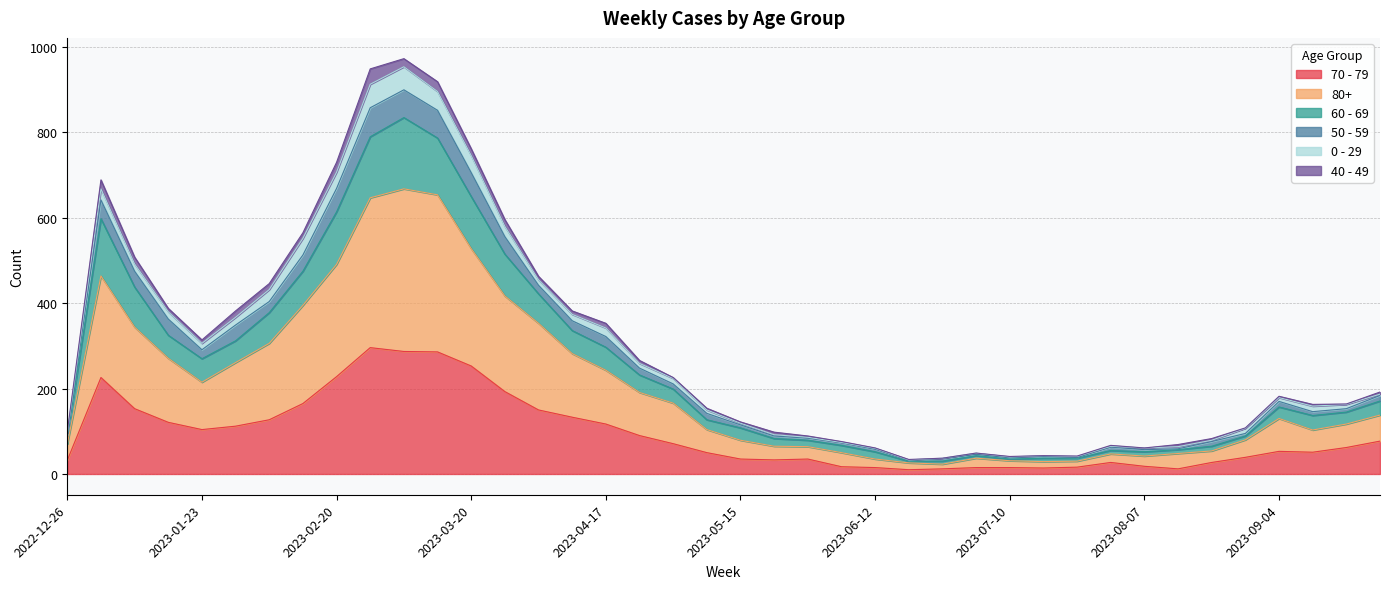

Does the chart display data point markers on the line(s)?

No